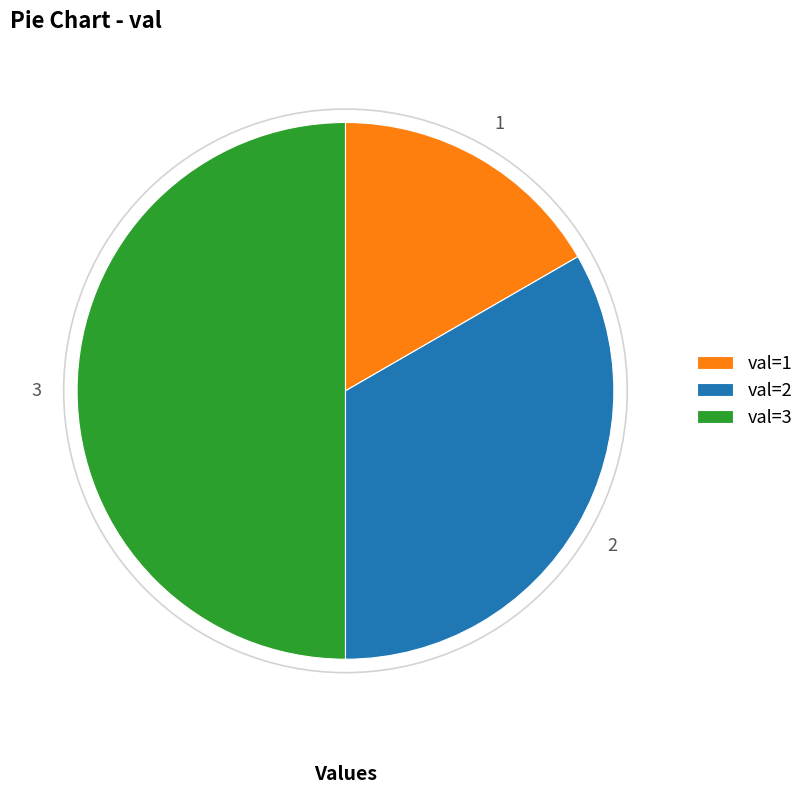

Between val=2 and val=1, which is larger?

val=2